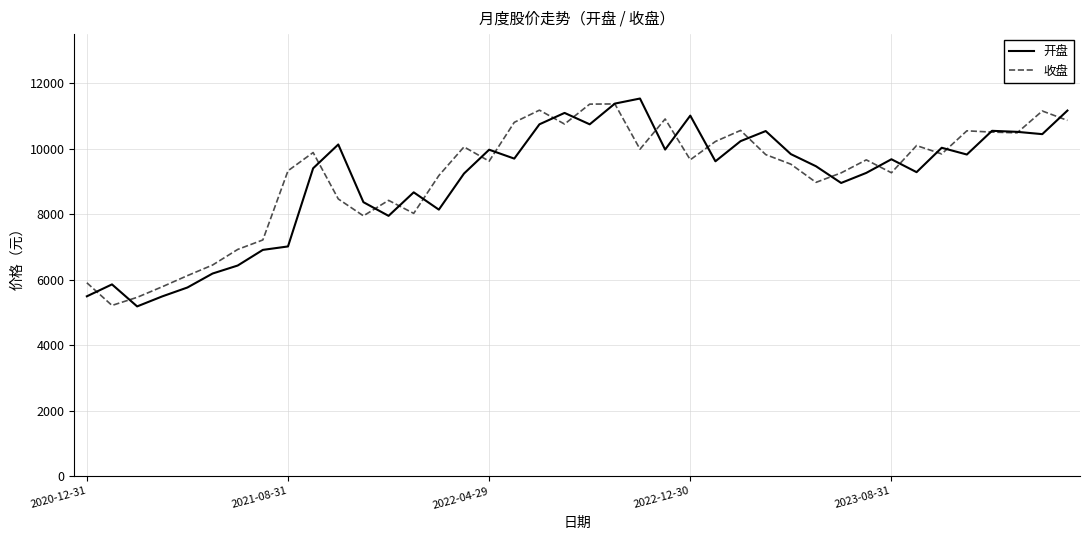

What are all the series names shown in the legend?

开盘, 收盘